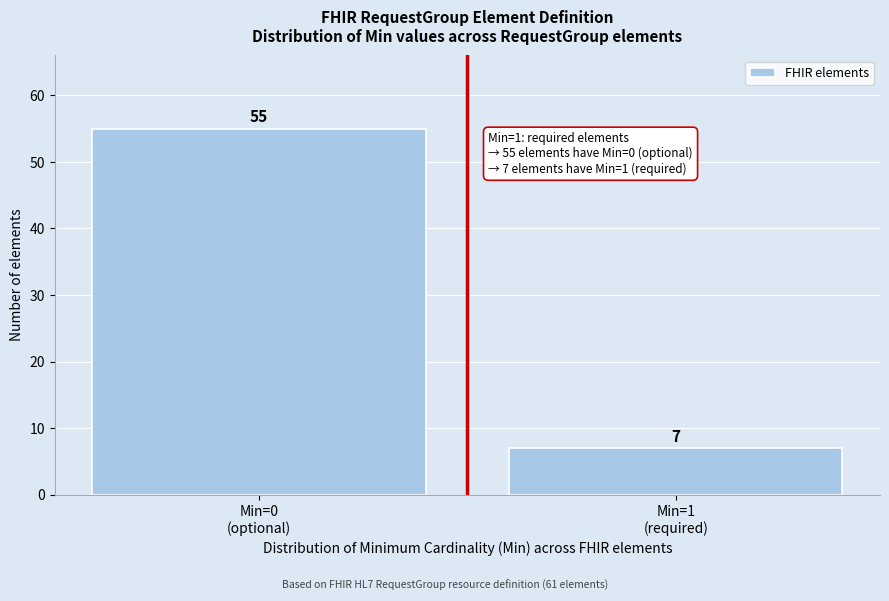

Reading left to right, what are all the values shown in this chart?

55	7